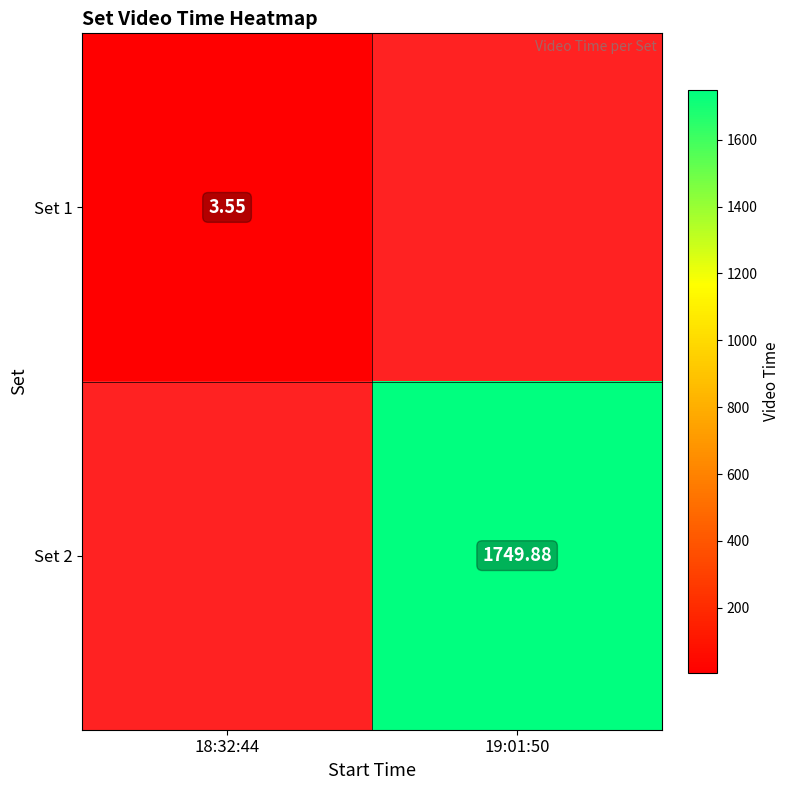

At which category does the chart reach its peak across all series?

19:01:50